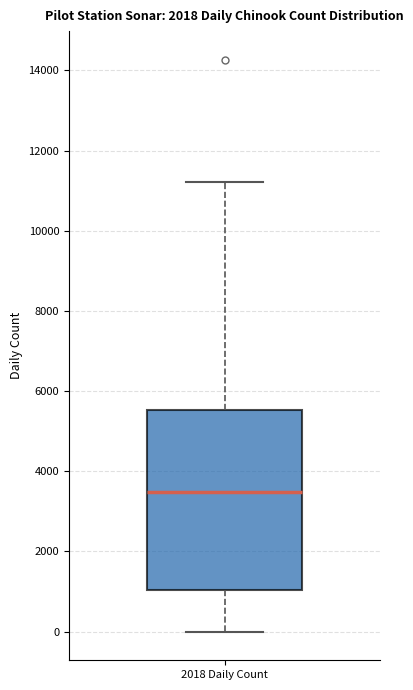

Read this box plot against the y-axis: the position of the median line, the range covered by the box, and the ends of both whiskers. The values are not printed on the chart, so give them approximately, as read against the axis.

median 3400, box 1000 to 5600, whiskers 0 to 11200